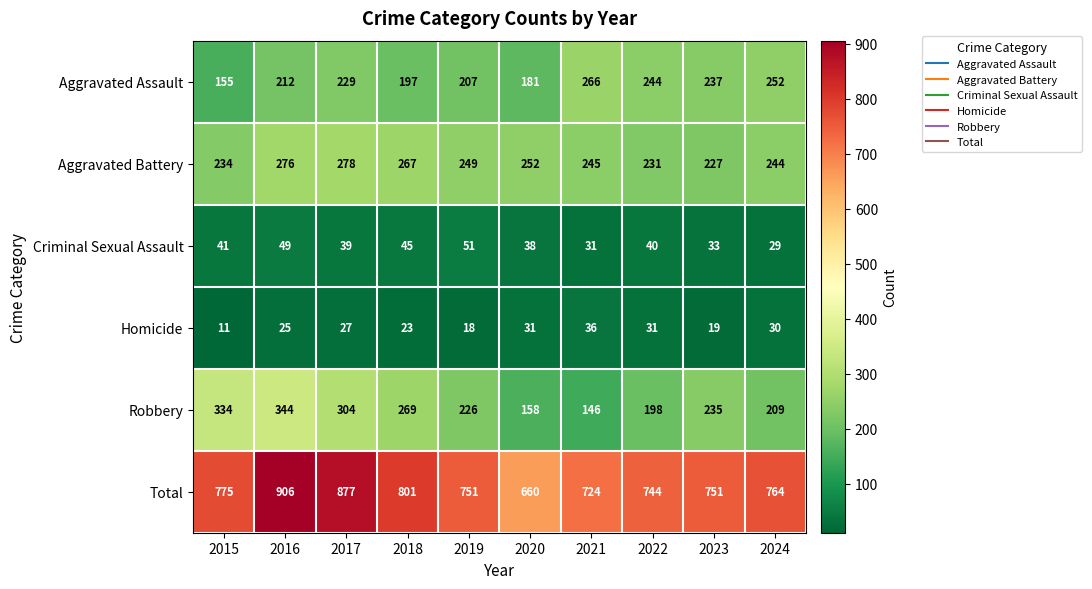

At which category is the sum across all series the highest?

2016